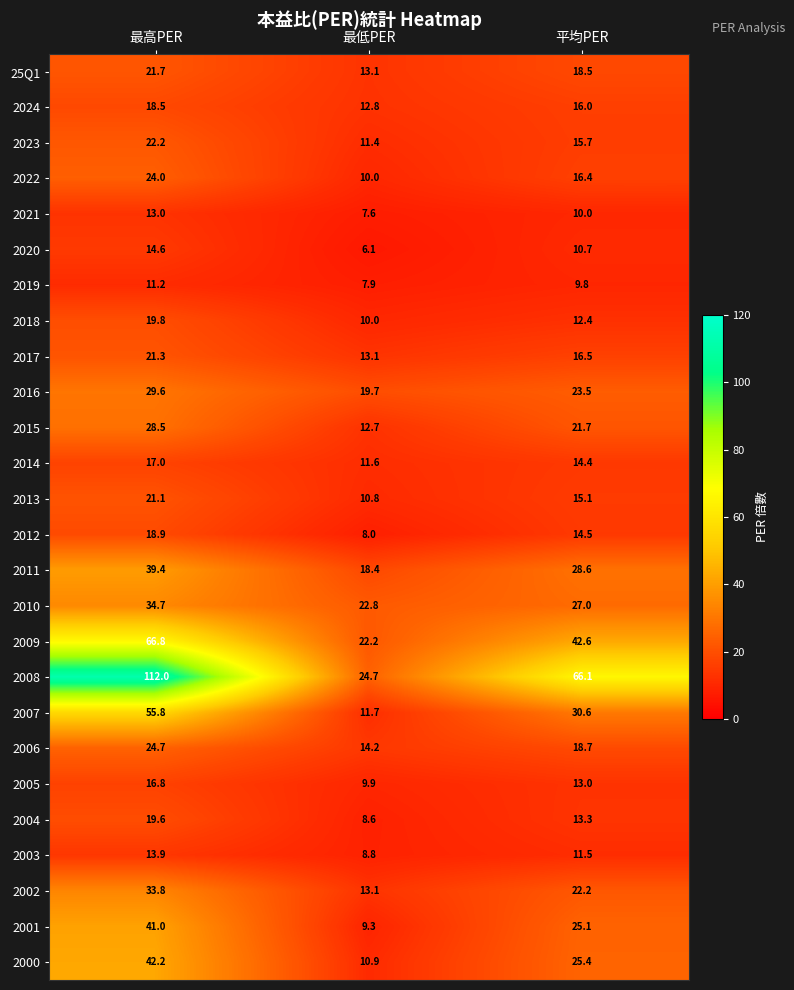

What is the spread (max minus min) of values at 最低PER?

18.6